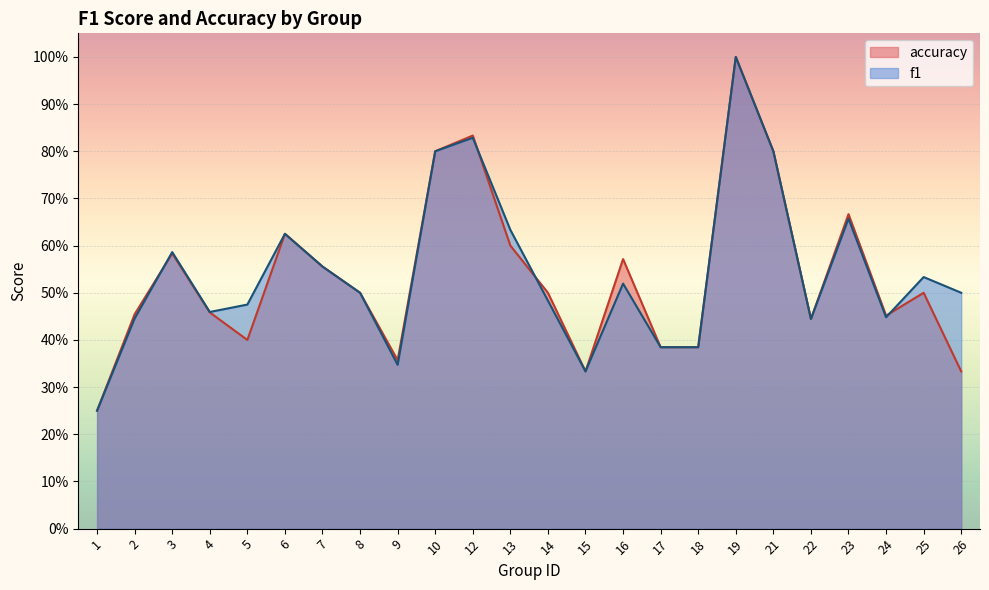

Does the chart display data point markers on the line(s)?

No